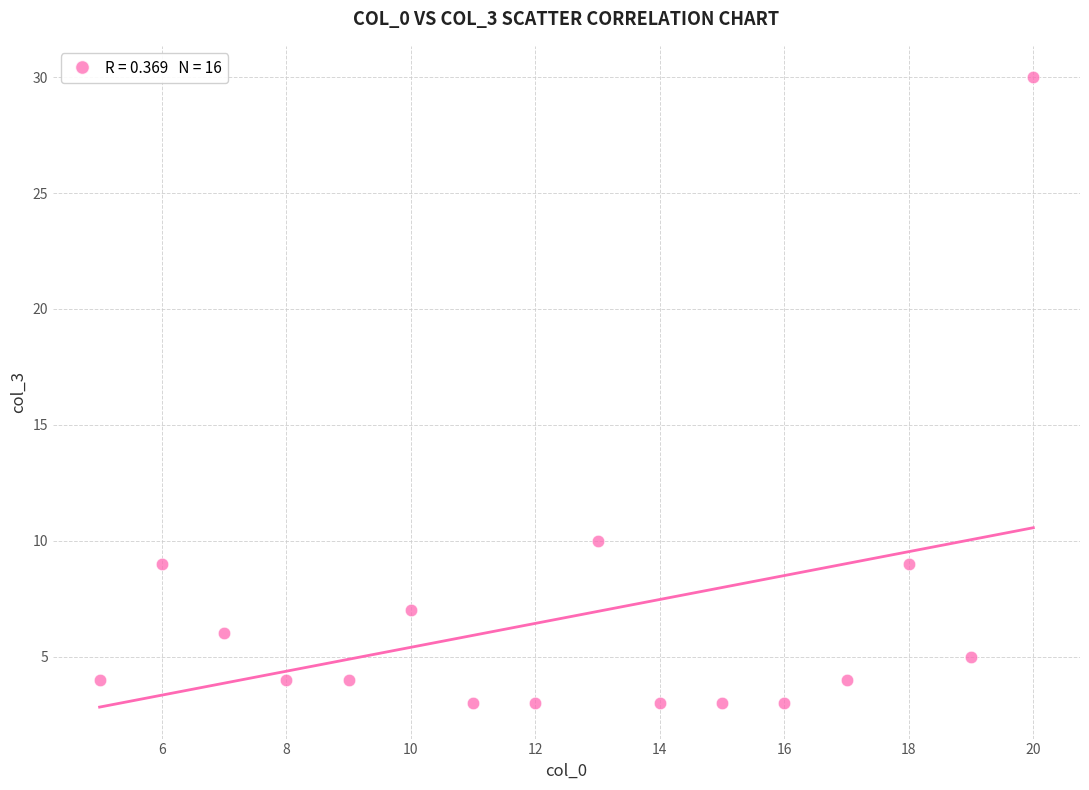

What Y value in the scatter plot is closest to 16?

10